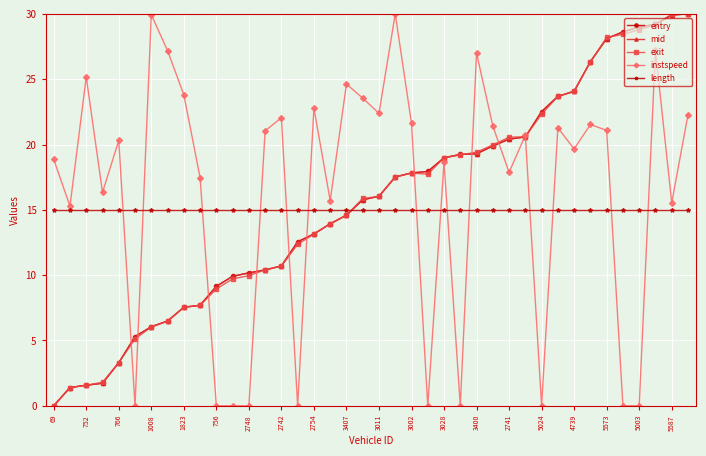

At how many categories does at least one series exceed 26?

11